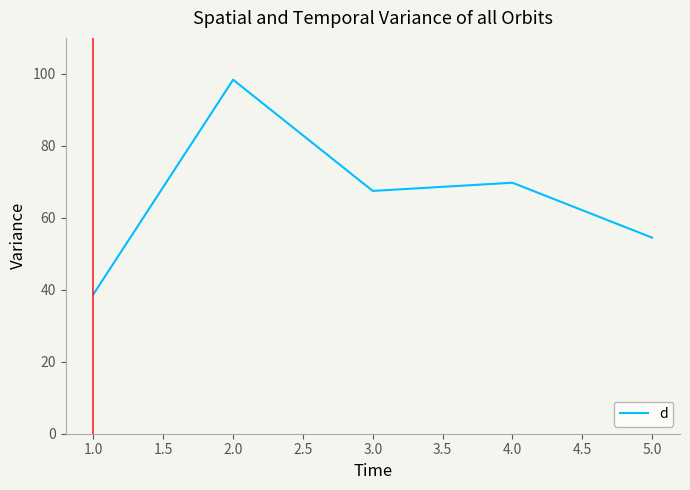

Between 2.0 and 5.0, which is larger?

2.0